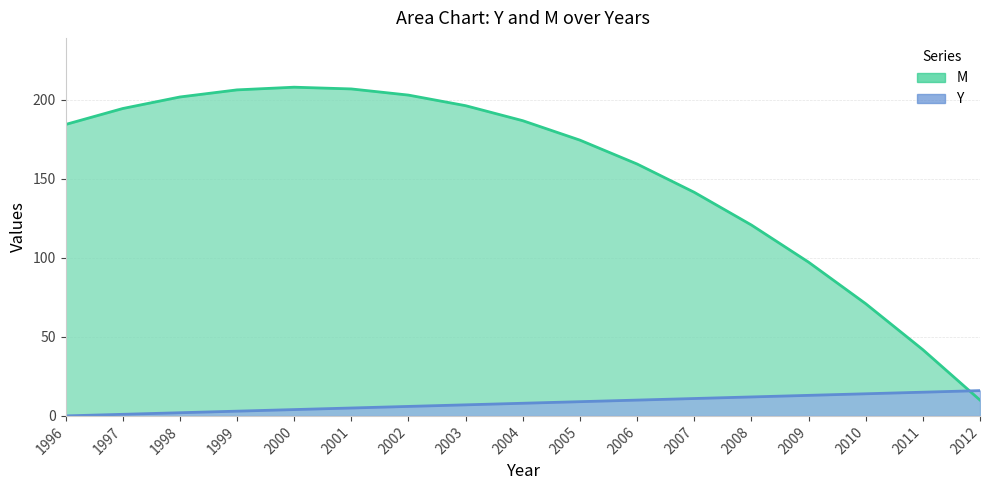

How many data points in M are above 184?

9